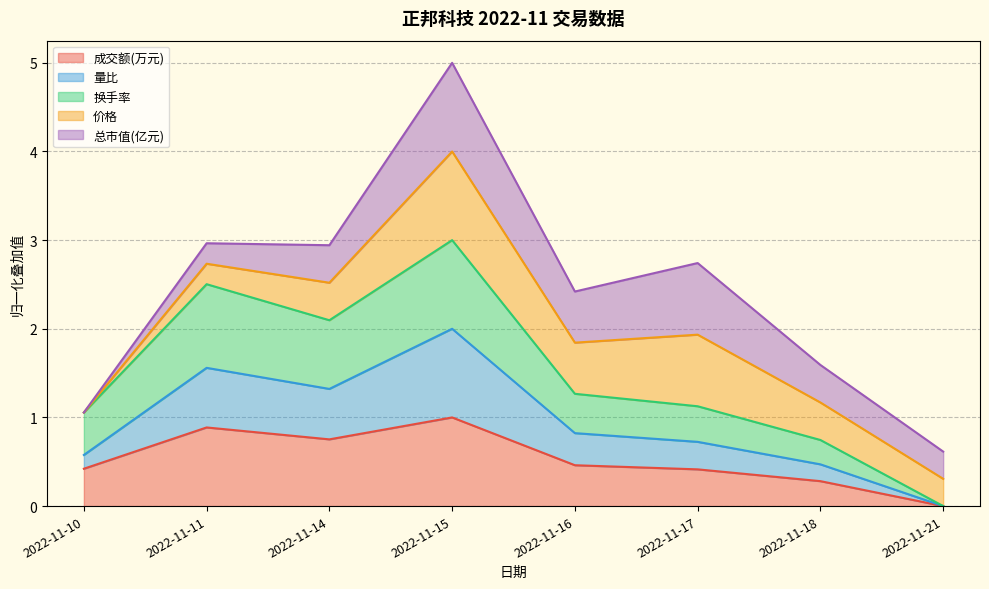

At which label does 成交额(万元) reach its peak?

2022-11-15